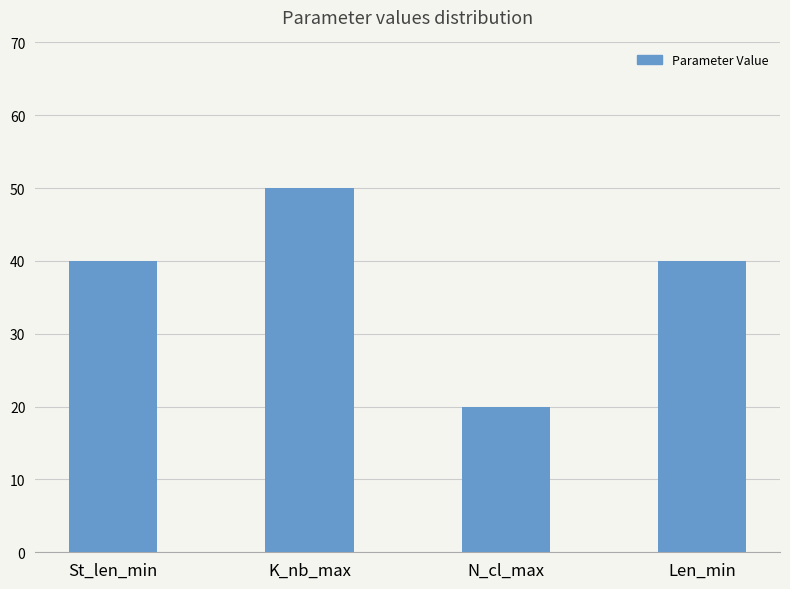

The chart shows a value of 68 at K_nb_max. True or false?

False